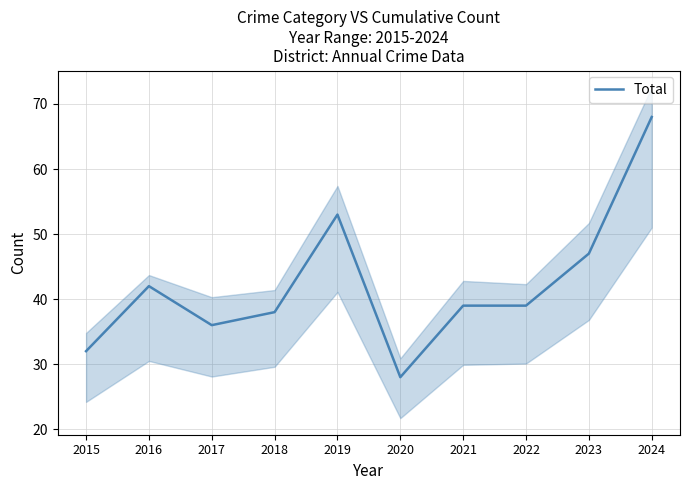

Which category has the highest value across all series?

2024